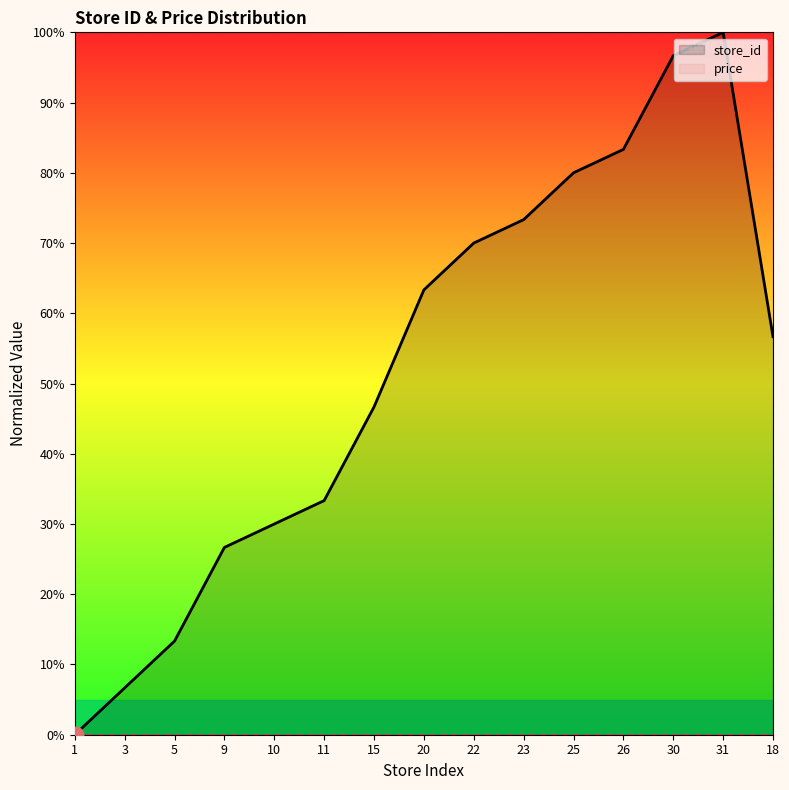

How many lines are shown in the chart?

2